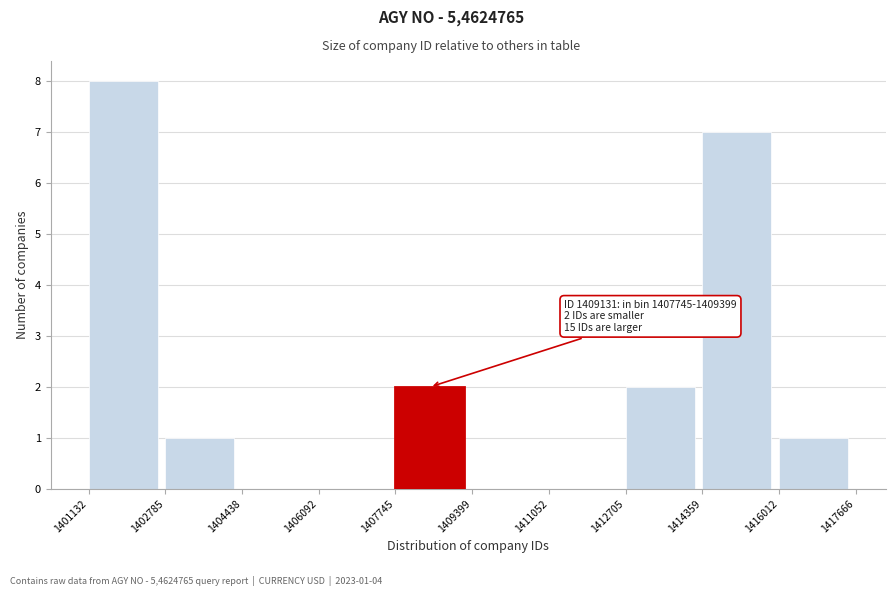

Over which range of the x-axis is the bar tallest?

1401132 to 1402785